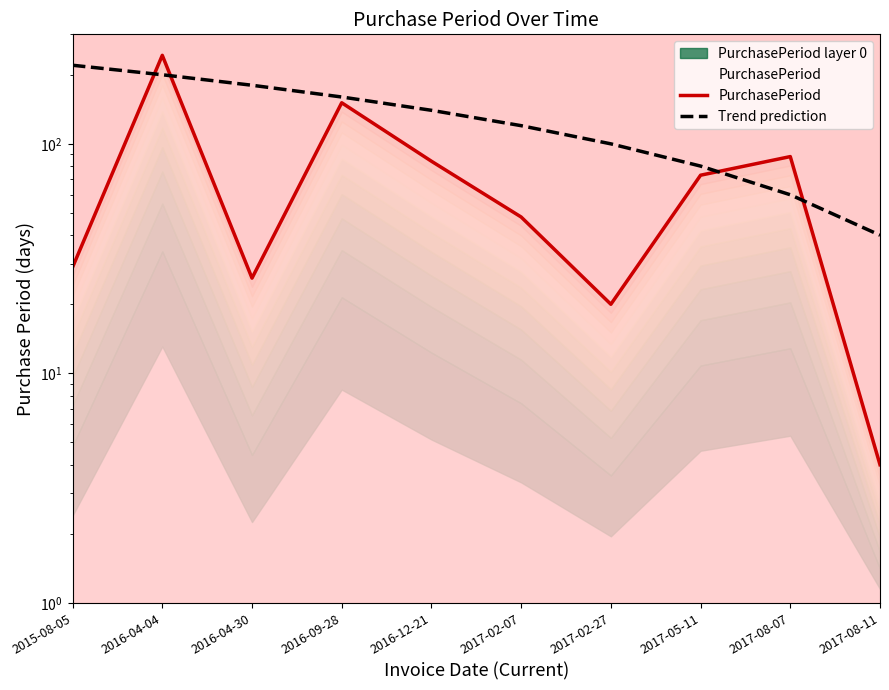

Count the Trend prediction values in the range 80 to 180.

6